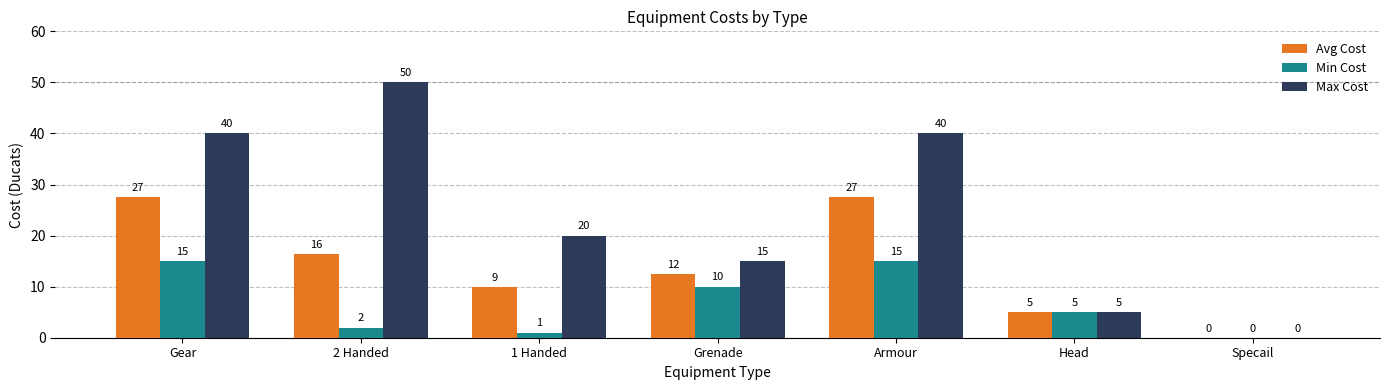

Which series has the largest total across all categories?

Max Cost